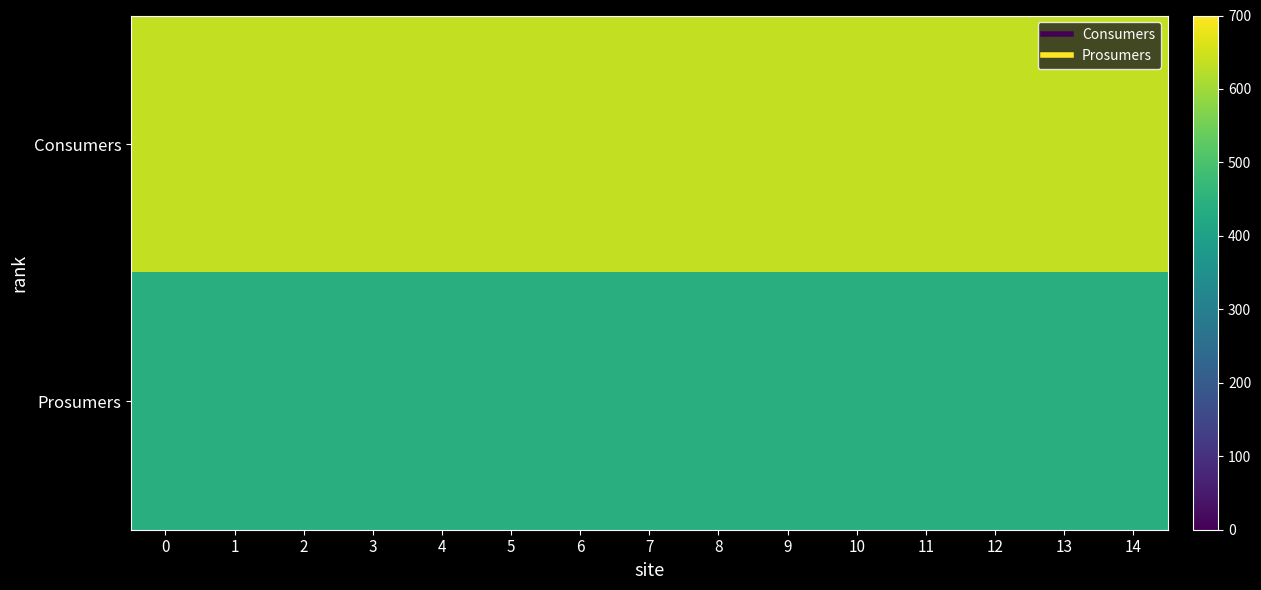

Which series has the largest total across all categories?

Consumers